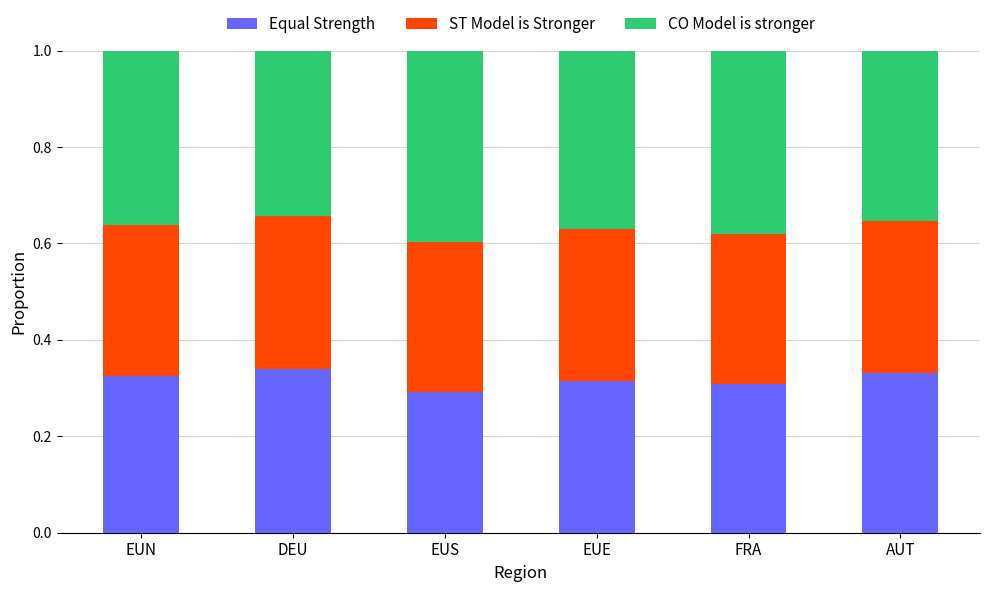

What is the total value across all series at AUT?

1.0